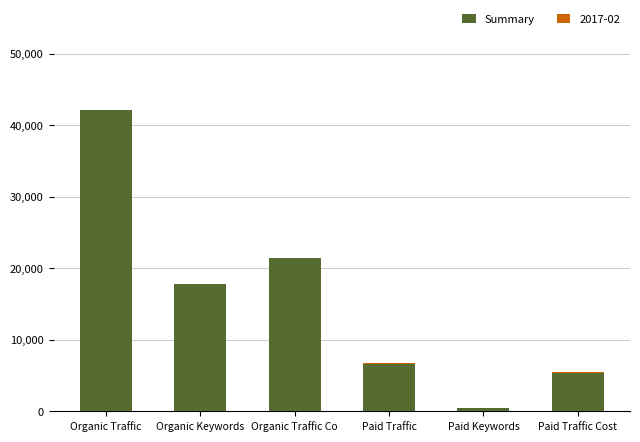

Which category has the highest value in the Summary series?

Organic Traffic